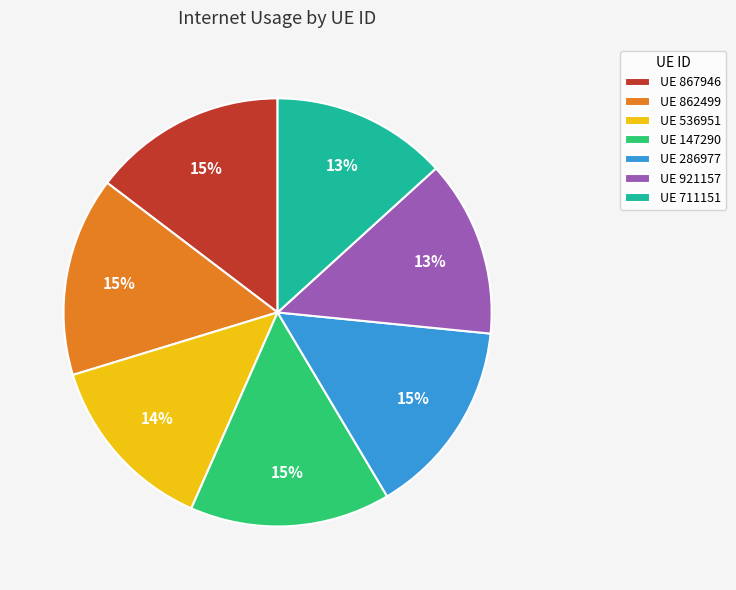

Is the sum of UE 862499 and UE 867946 greater than half?

No